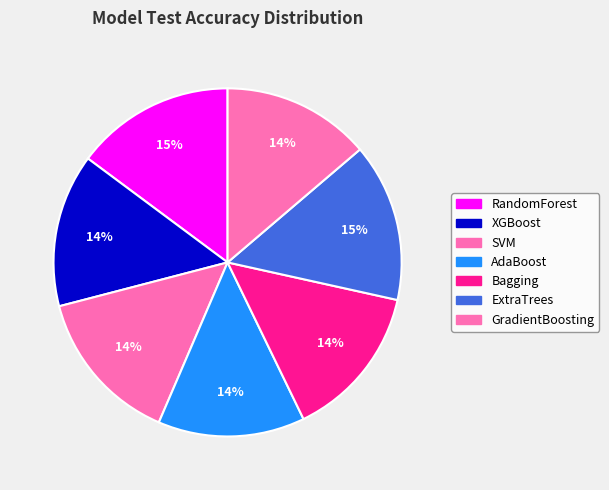

To the nearest percent, what percentage of the pie is ExtraTrees?

15%